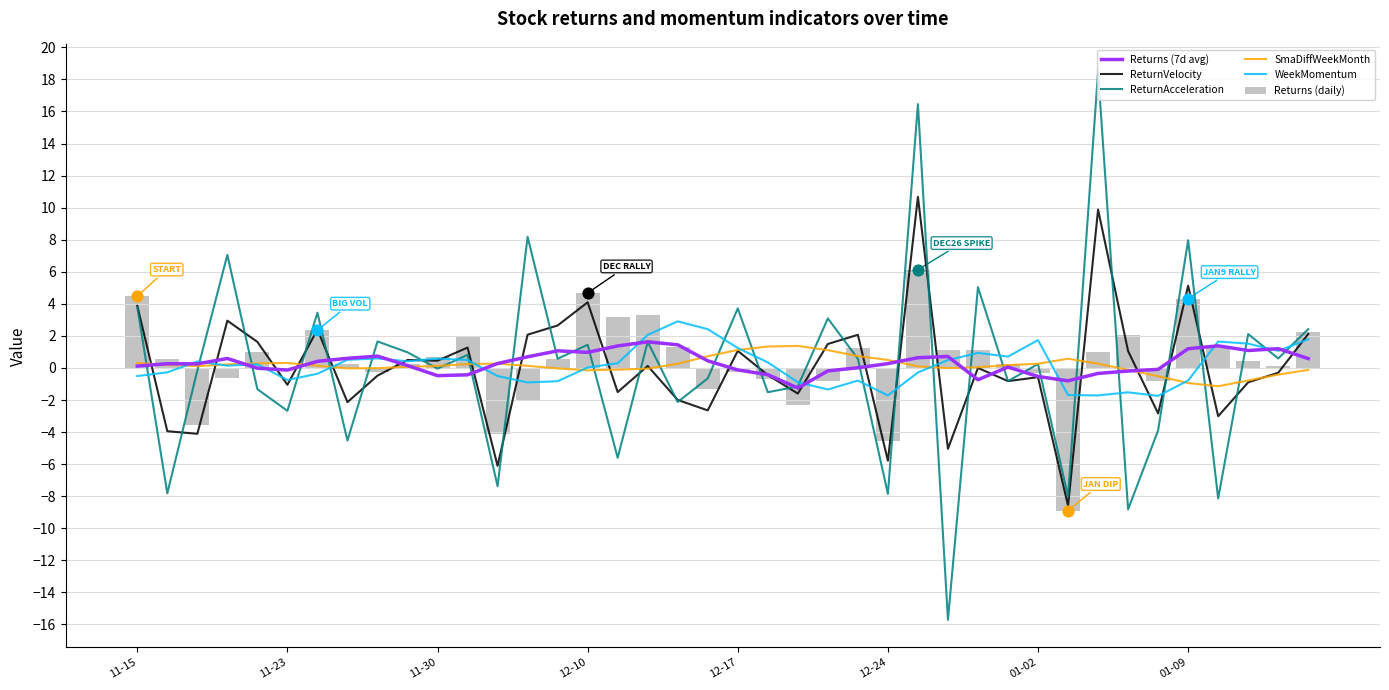

Is the value of ReturnAcceleration at 11-15 greater than the value of Returns (daily) at 8?

Yes